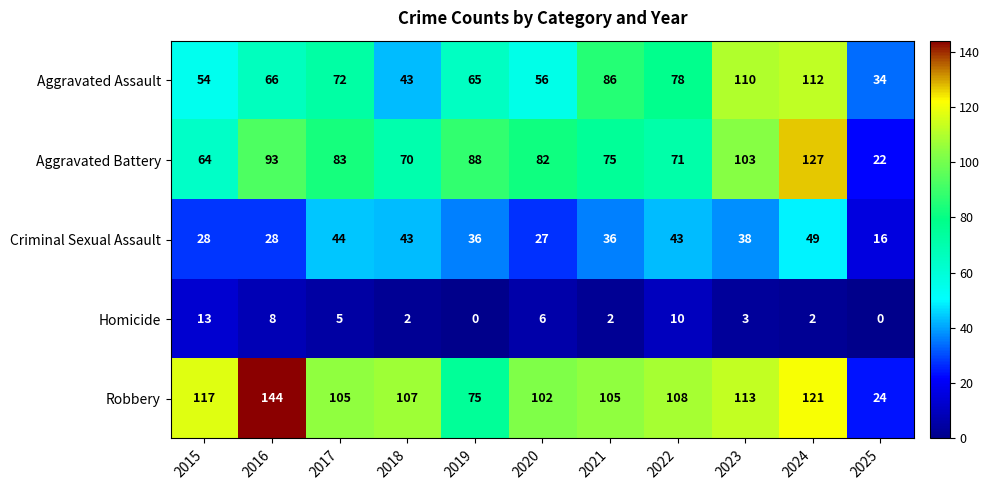

What is the maximum value for Aggravated Assault?

112